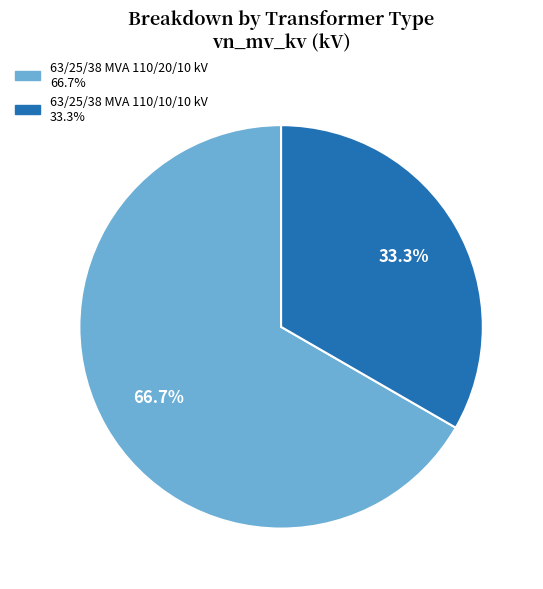

What percentage is the 63/25/38 MVA 110/10/10 kV slice, to the nearest percent?

33%